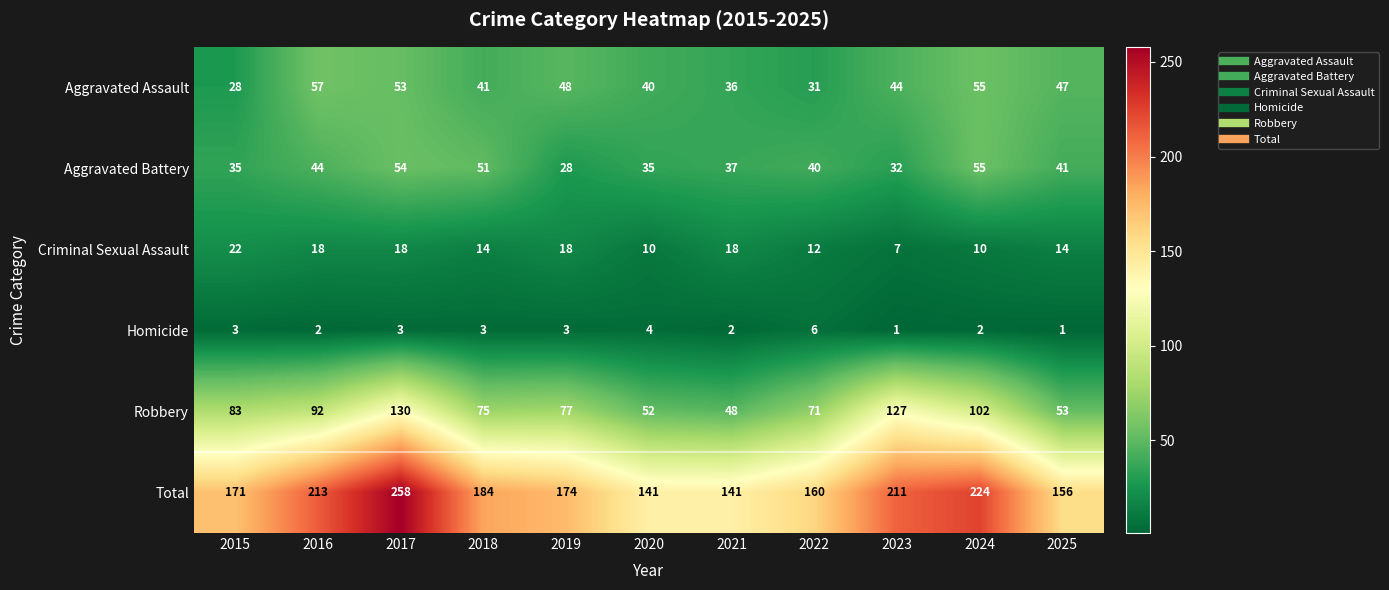

Which category has the highest value across all series?

2017